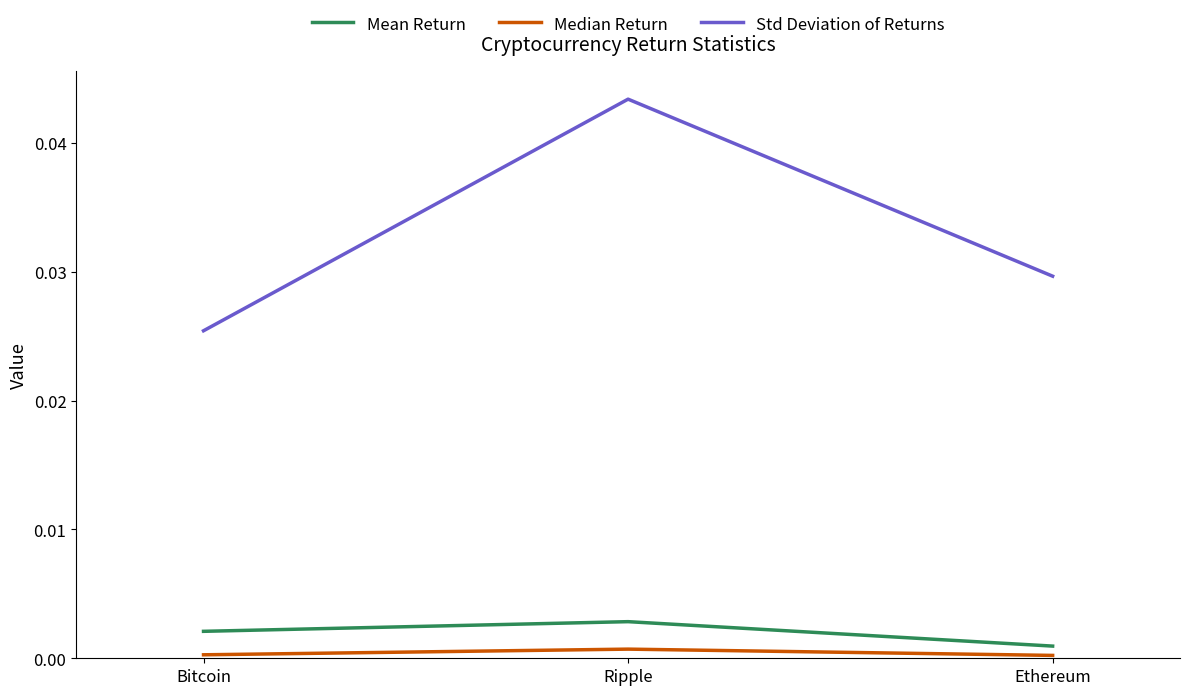

What position from the left is Ripple?

2